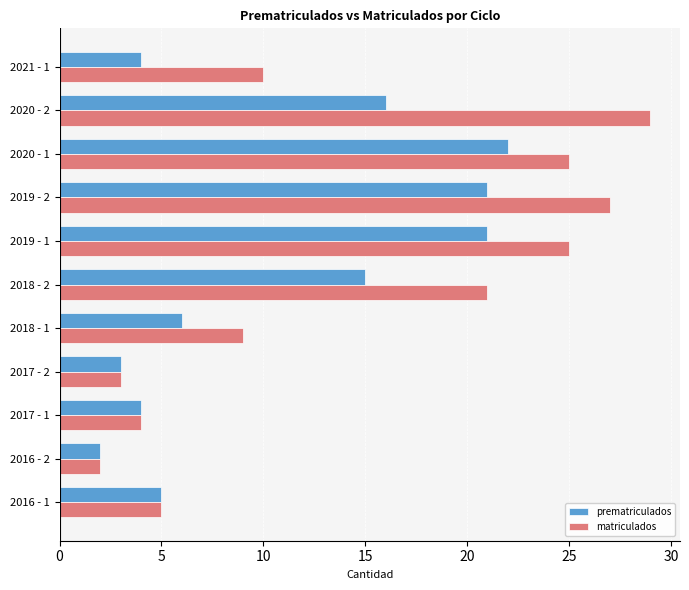

Which series has the largest total across all categories?

matriculados